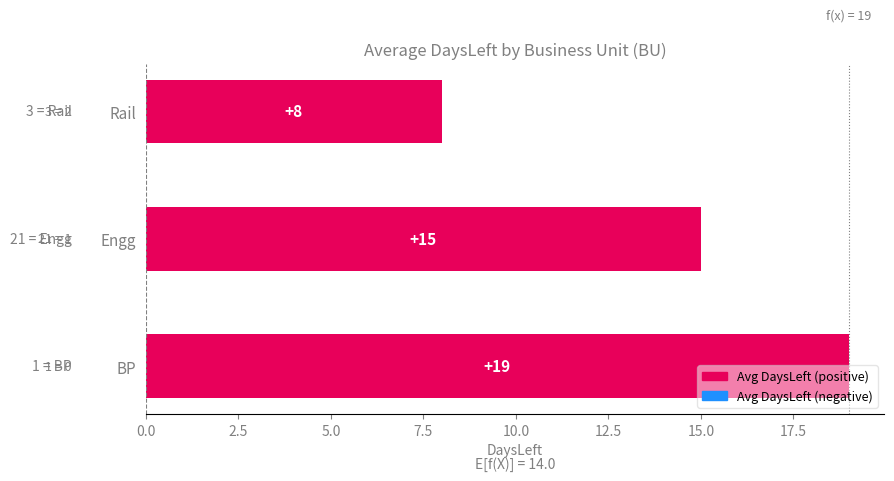

What is the difference between the maximum and minimum values?

11